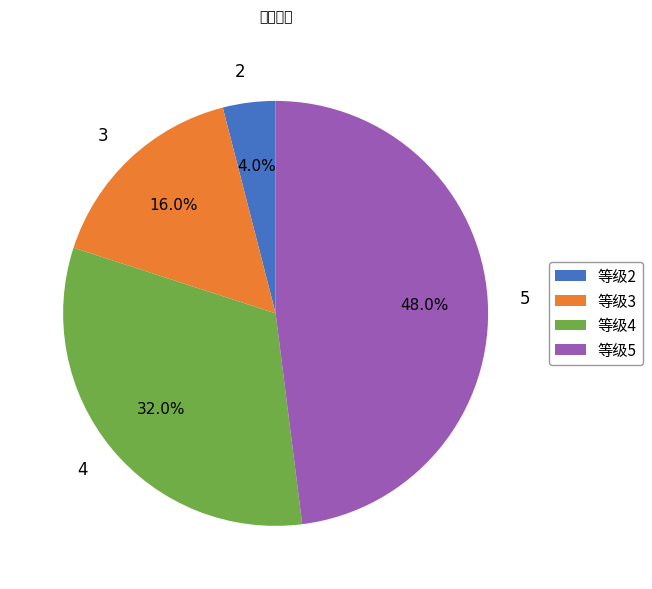

Count the number of slices in the pie.

4